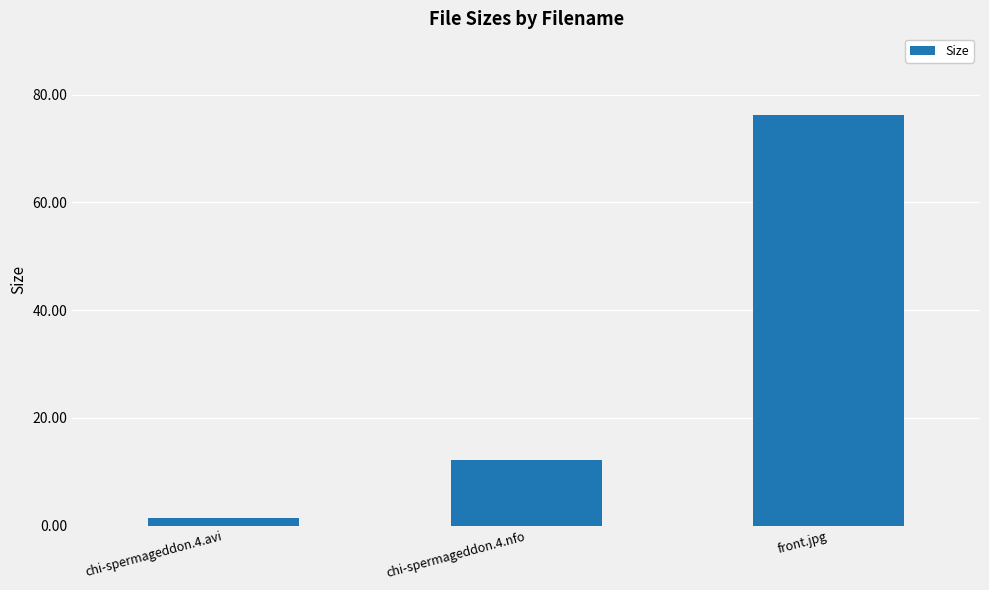

Does the chart contain any negative values?

No